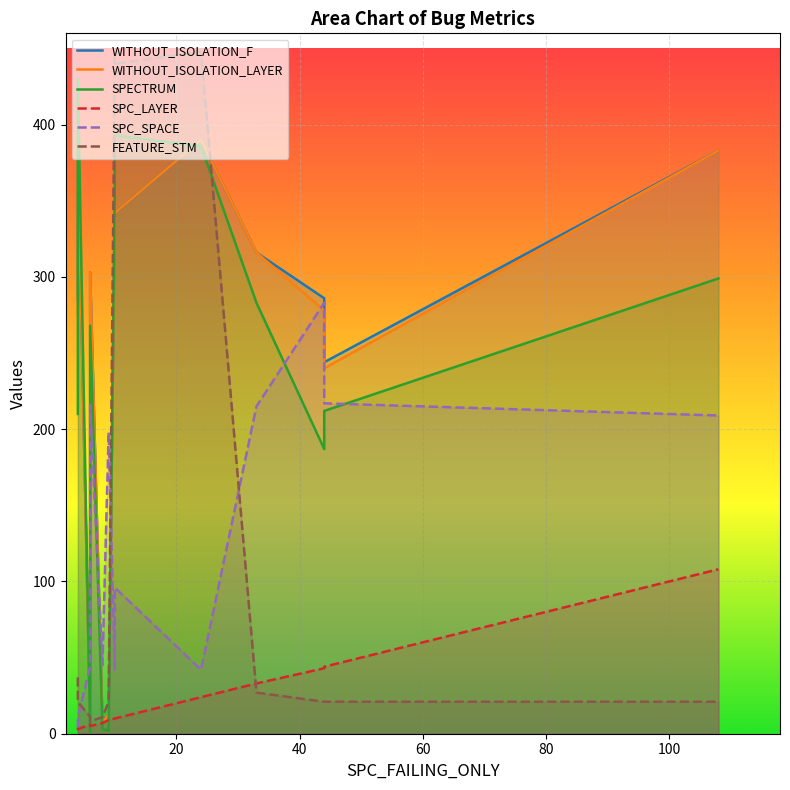

List the series in order of their peak value, lowest first.

SPC_LAYER, SPC_SPACE, WITHOUT_ISOLATION_F, WITHOUT_ISOLATION_LAYER, SPECTRUM, FEATURE_STM